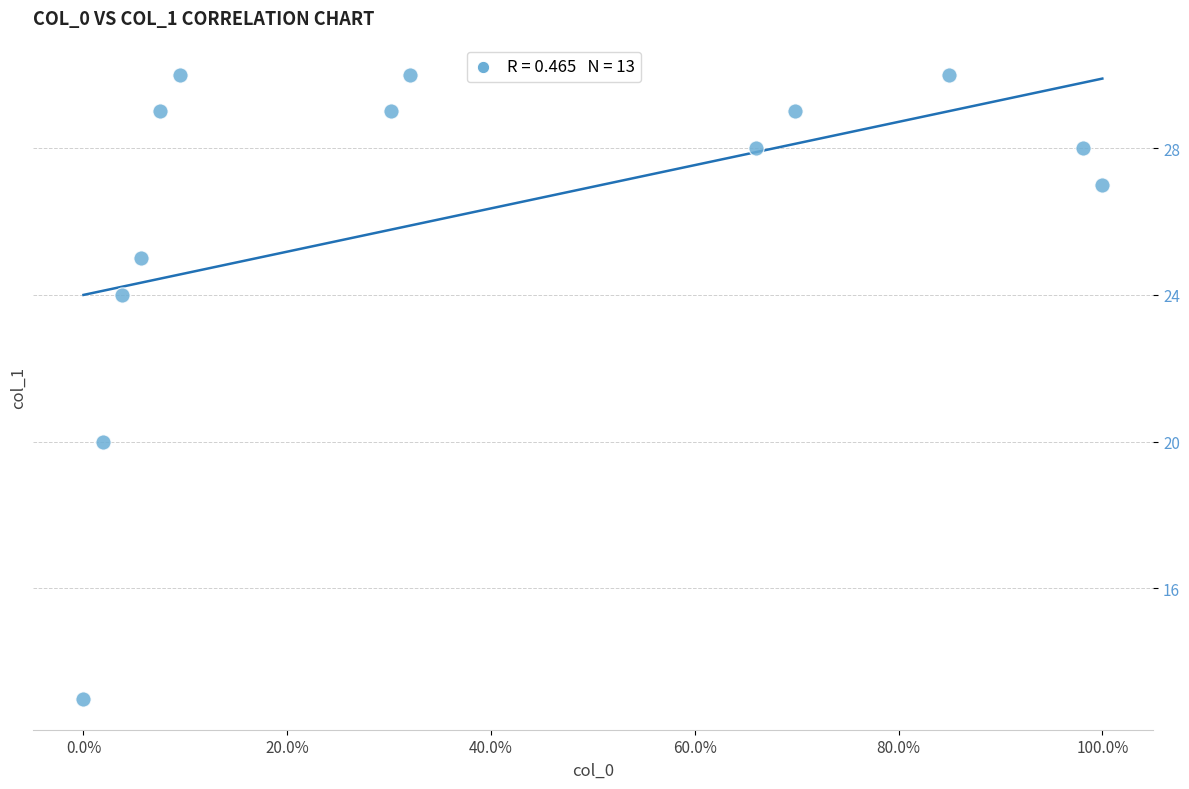

What is the range of Y values (max minus min)?

17